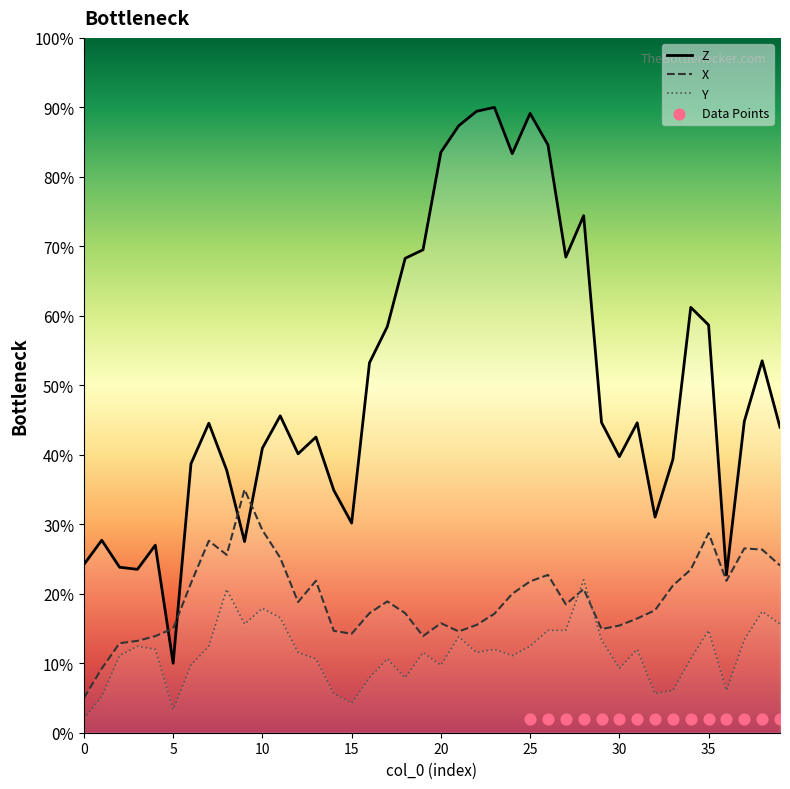

Which series has the largest total across all categories?

Z